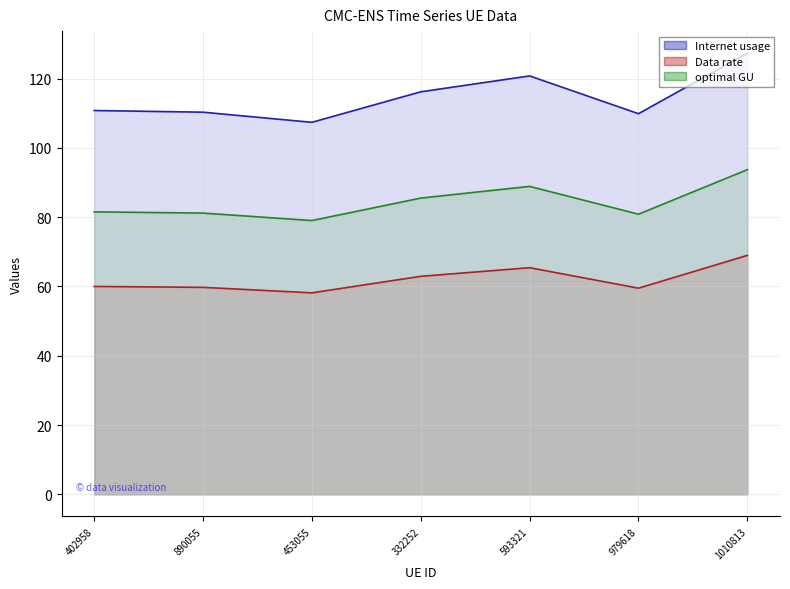

Which has a higher value, 593321 or 979618?

593321